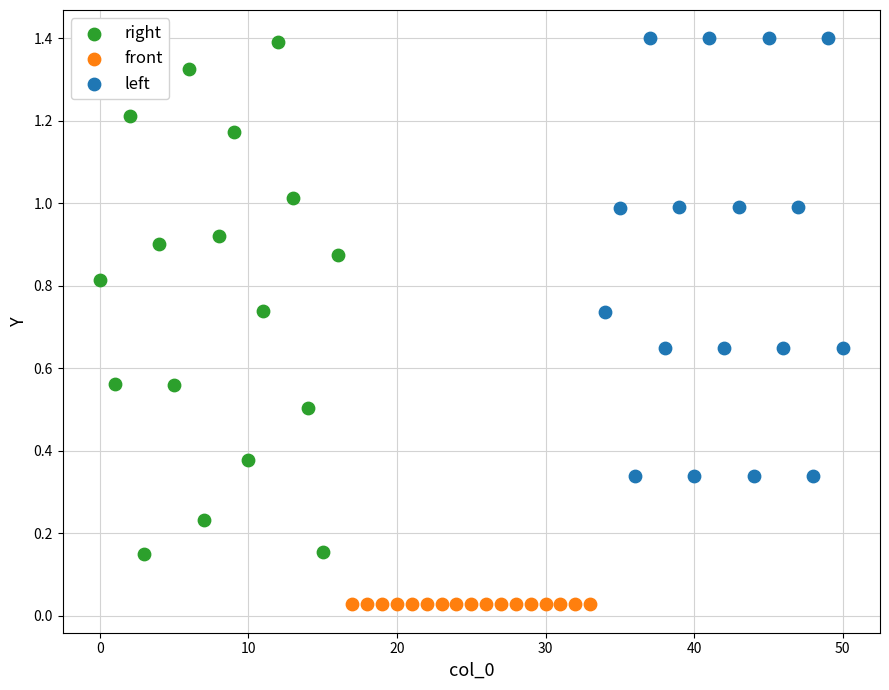

Which series reaches the minimum Y coordinate?

front